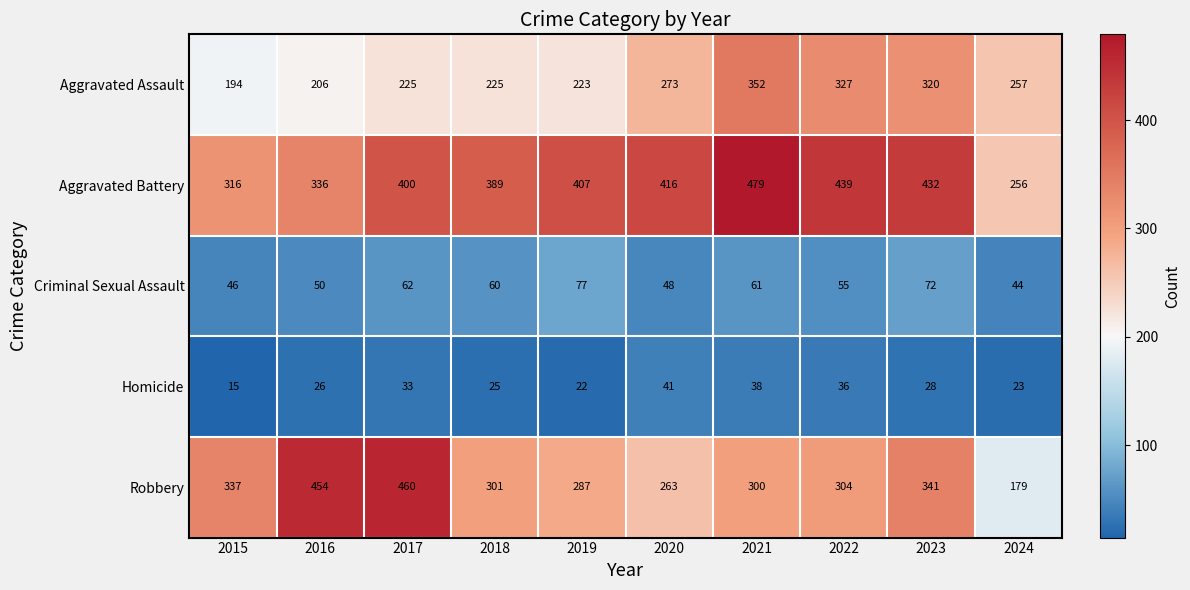

What is the difference between the Robbery values at 2015 and 2019?

50